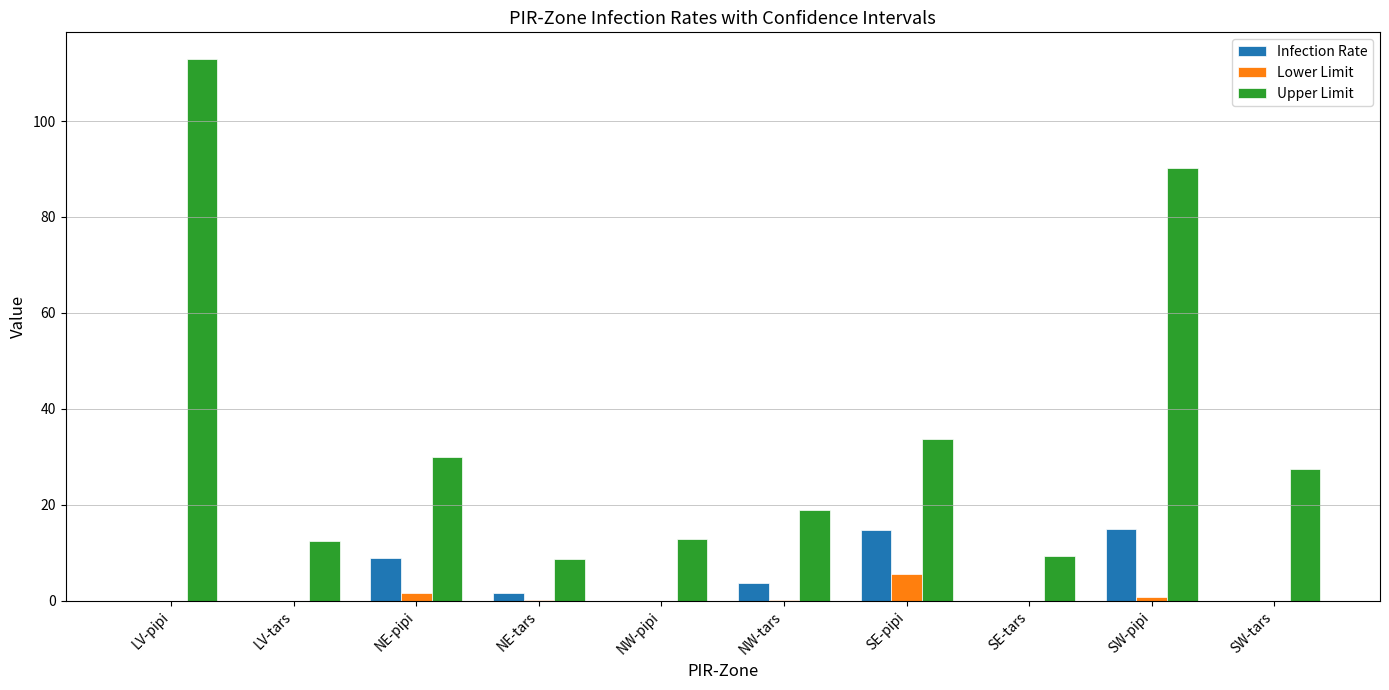

The Lower Limit series shows 0.0 at SW-tars. True or false?

True